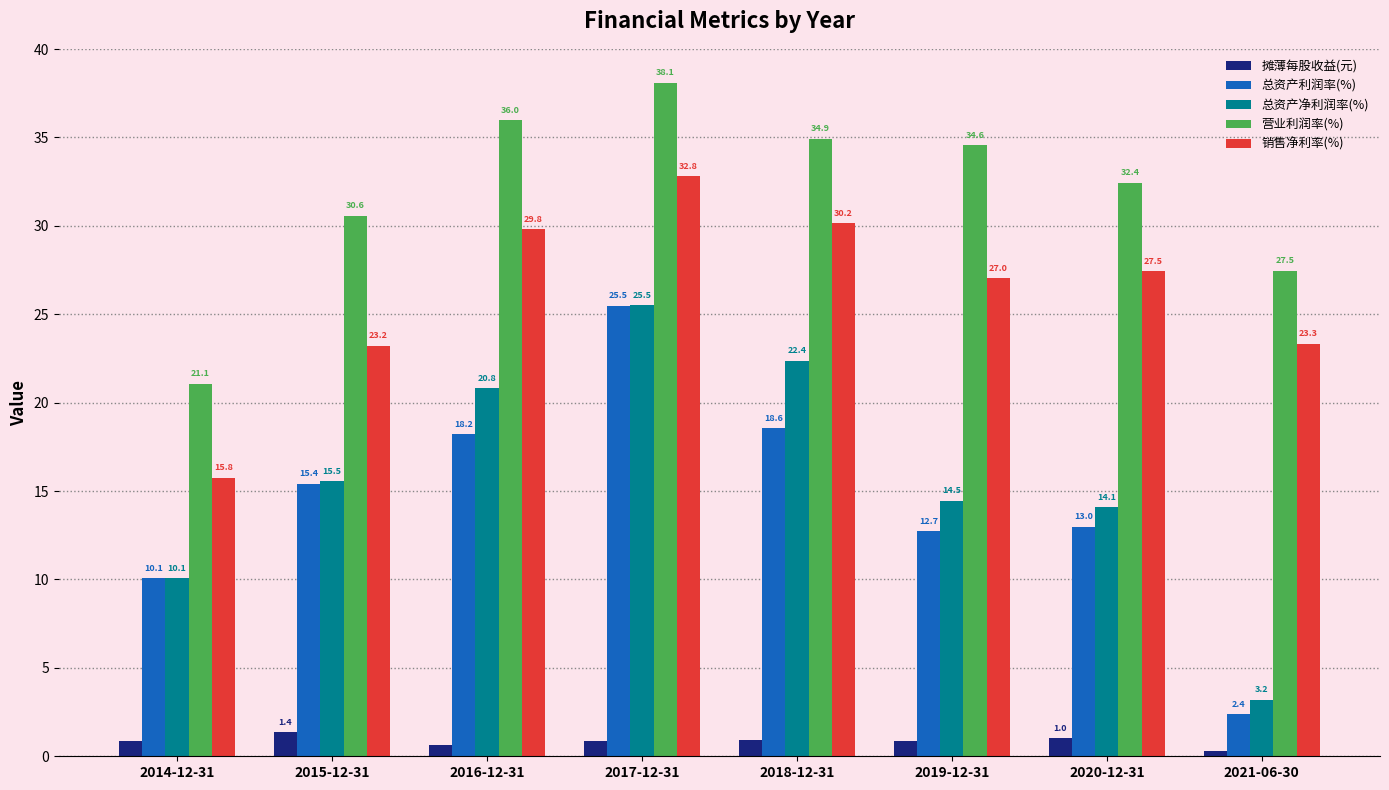

How many categories are shown in the chart?

8